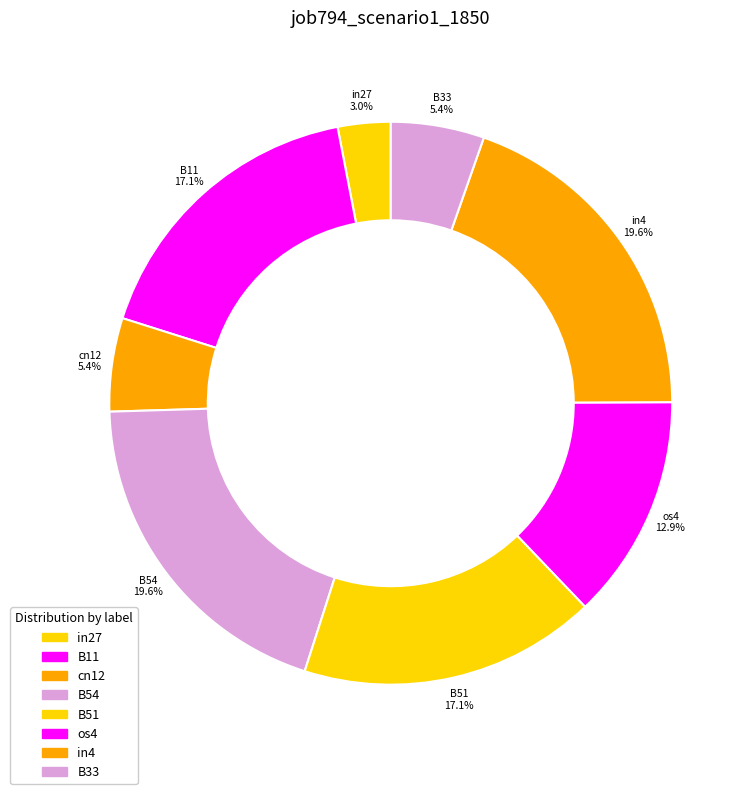

To the nearest percent, what portion does B54 represent?

20%